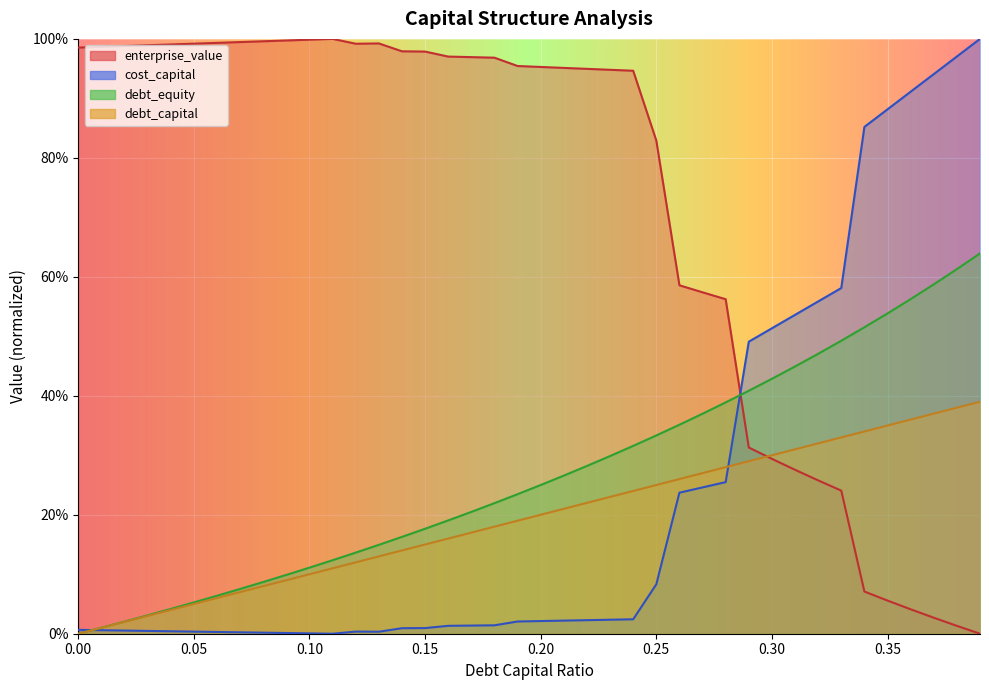

The value of cost_capital at 0.07 is 0.0. True or false?

True